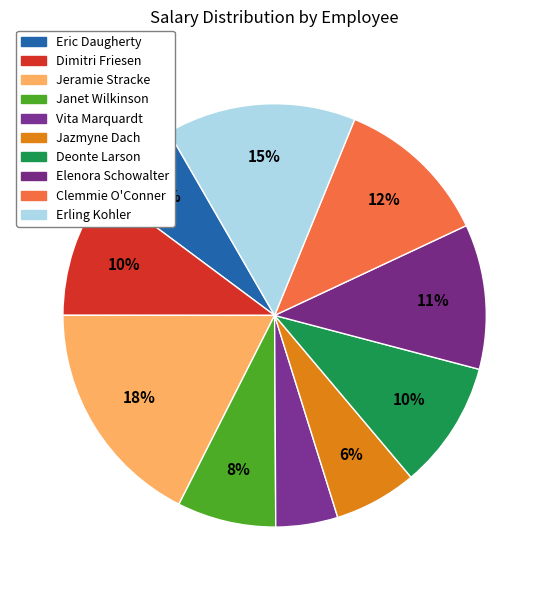

To the nearest percent, what is the difference between the largest and smallest slice percentages?

13%